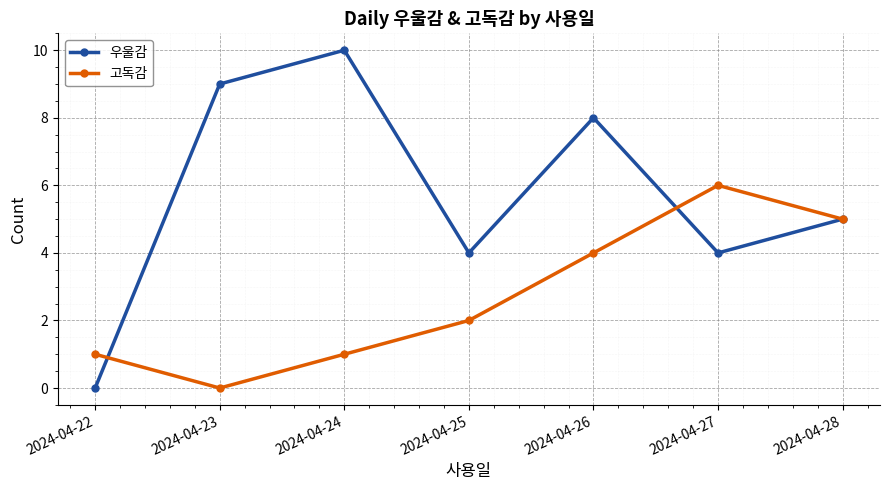

What is the value of the 우울감 point at the 2nd from the left?

9